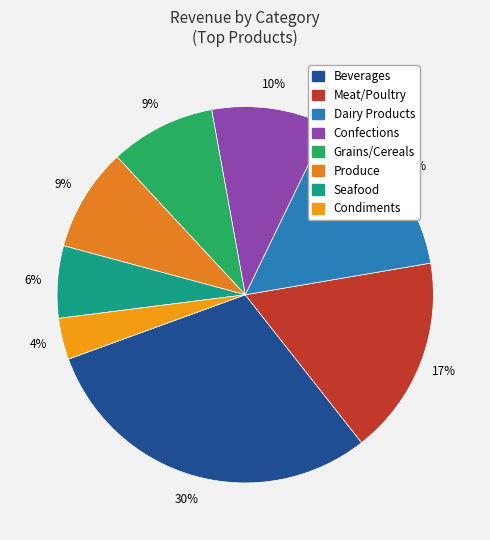

Does Condiments account for over 50% of the chart?

No